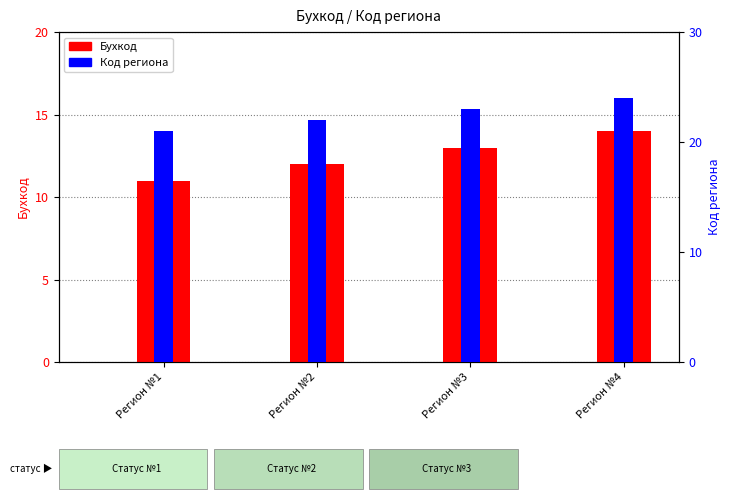

Between Регион №2 and Регион №3, which is larger?

Регион №3